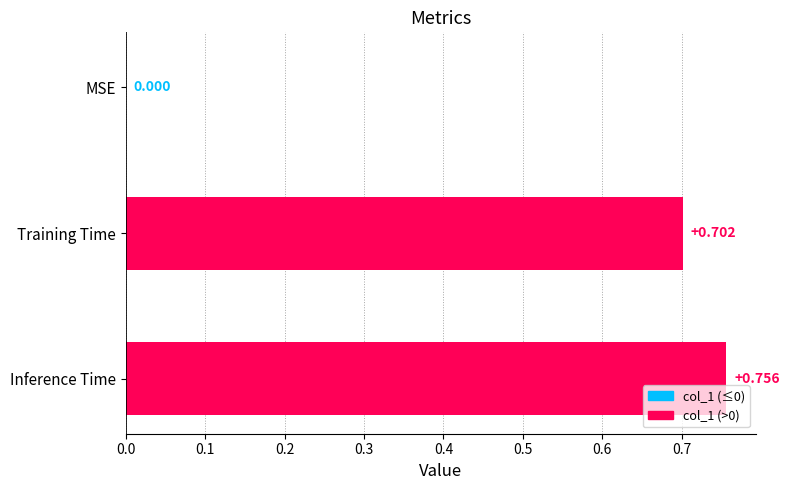

How many values are above zero?

2